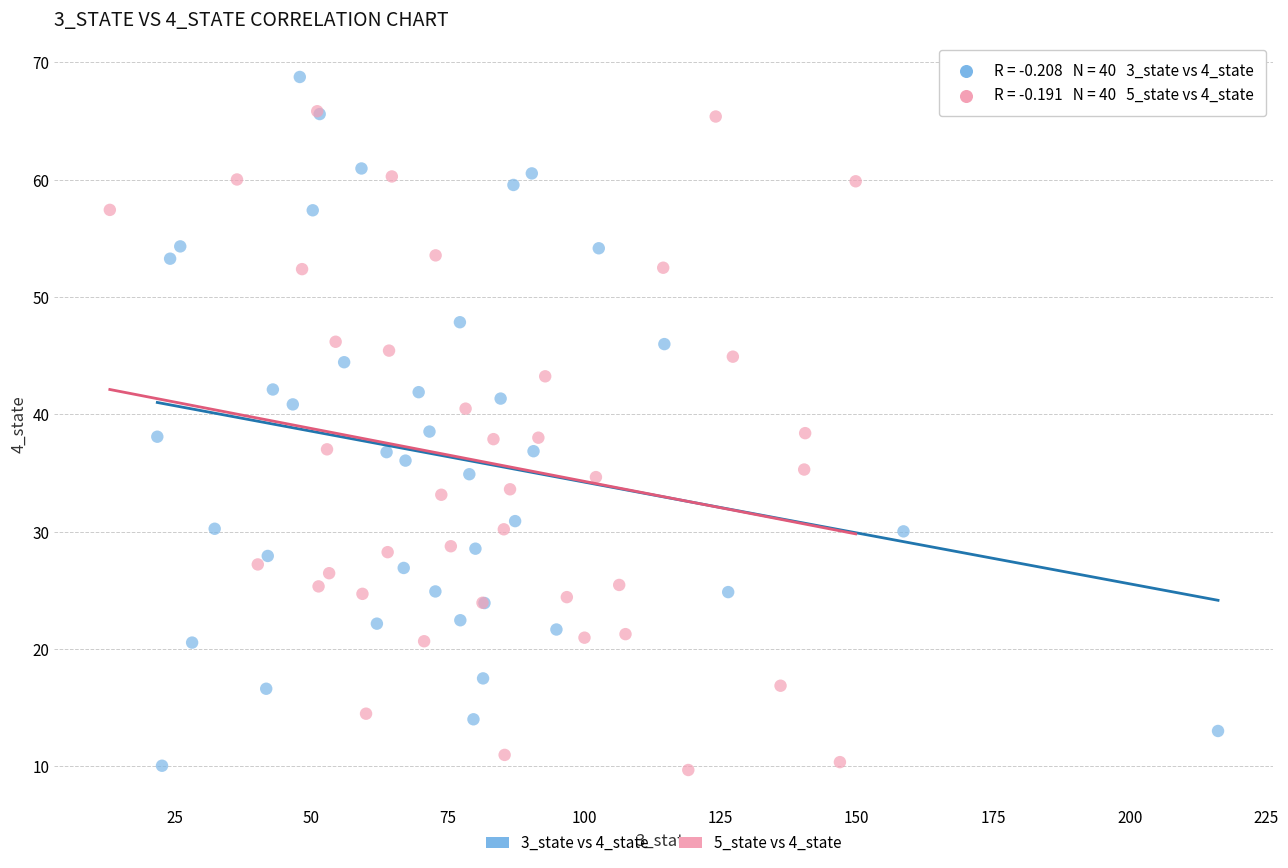

What are all the series names shown in the legend?

3_state vs 4_state, 5_state vs 4_state